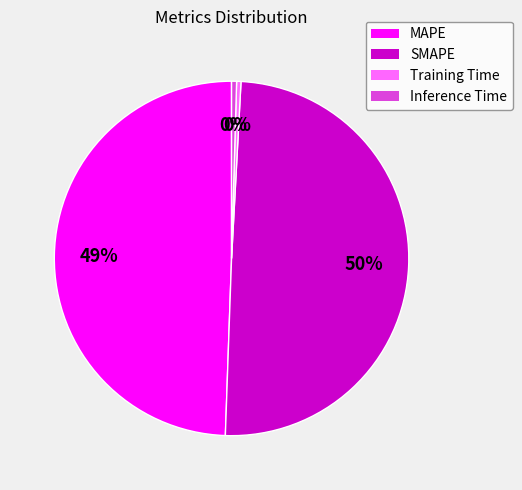

What percentage is the MAPE slice, to the nearest percent?

49%